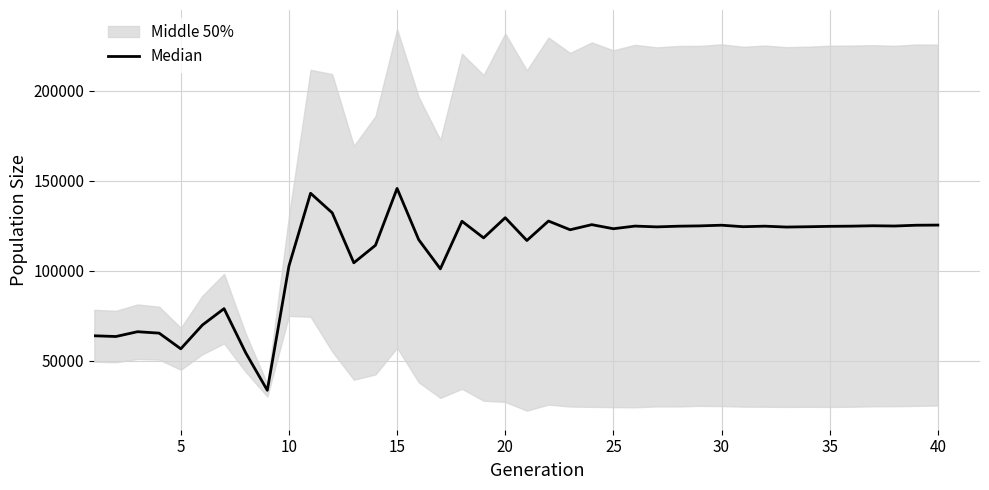

Count the number of categories in the chart.

40